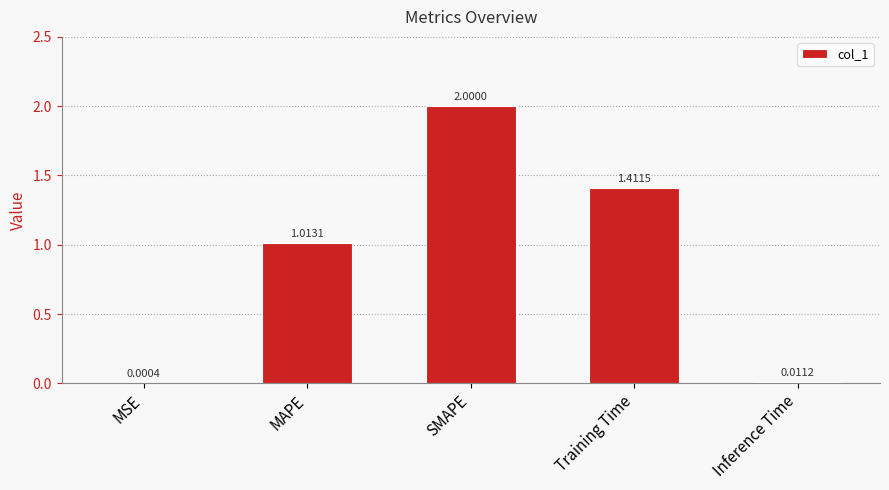

What is the sum of all values?

4.4